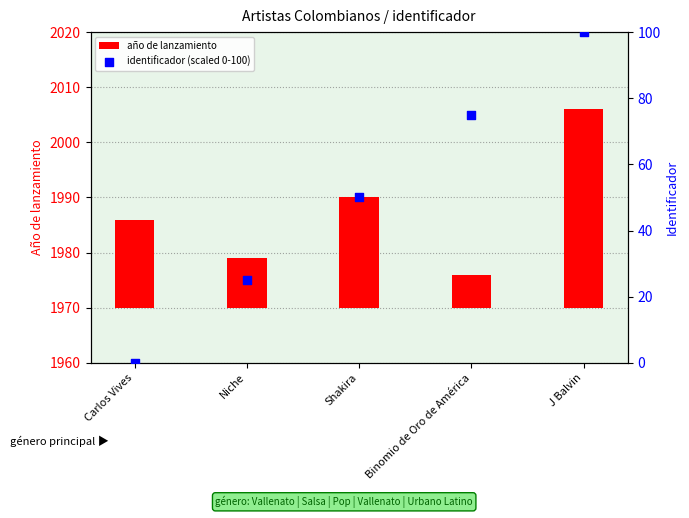

Is the value of año de lanzamiento at Shakira greater than the value of identificador (scaled 0-100) at Binomio de Oro de América?

No